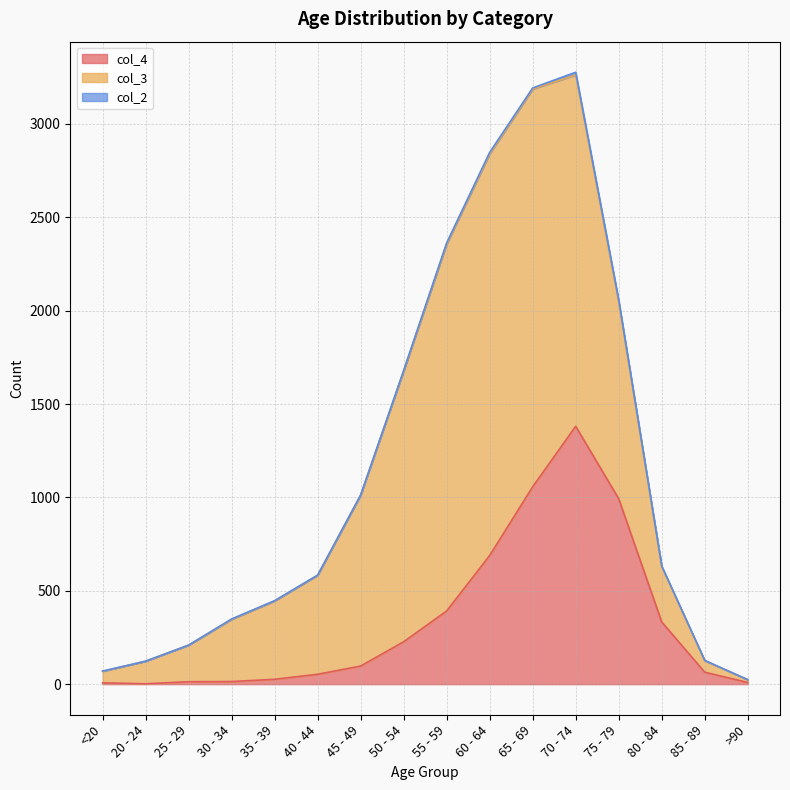

Reading left to right, list all the values displayed in this chart.

col_4: 7	2	13	14	26	53	97	227	392	689	1057	1381	993	333	64	9
col_3: 62	121	196	333	420	530	915	1450	1965	2151	2130	1882	1053	296	62	15
col_2: 1	0	0	2	1	1	1	3	6	8	6	14	12	4	1	0